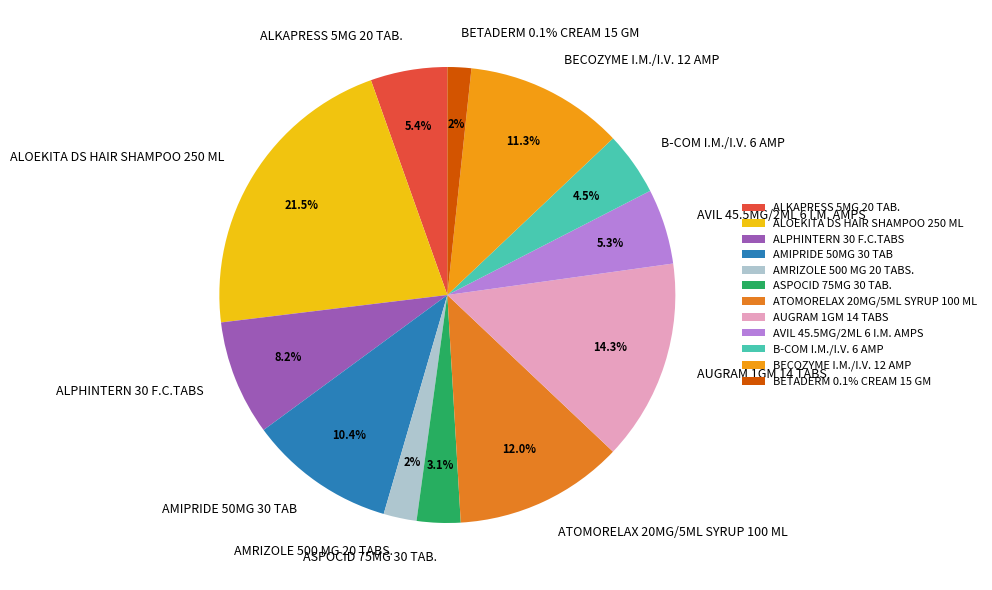

What is the change in value from ALKAPRESS 5MG 20 TAB. to ASPOCID 75MG 30 TAB.?

-25